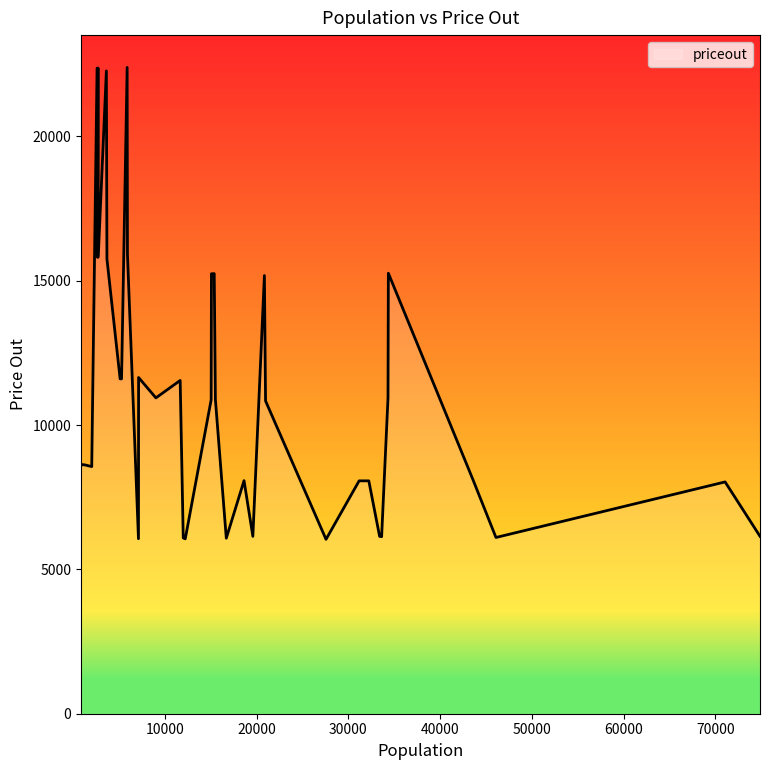

What is the maximum value shown in the chart?

22389